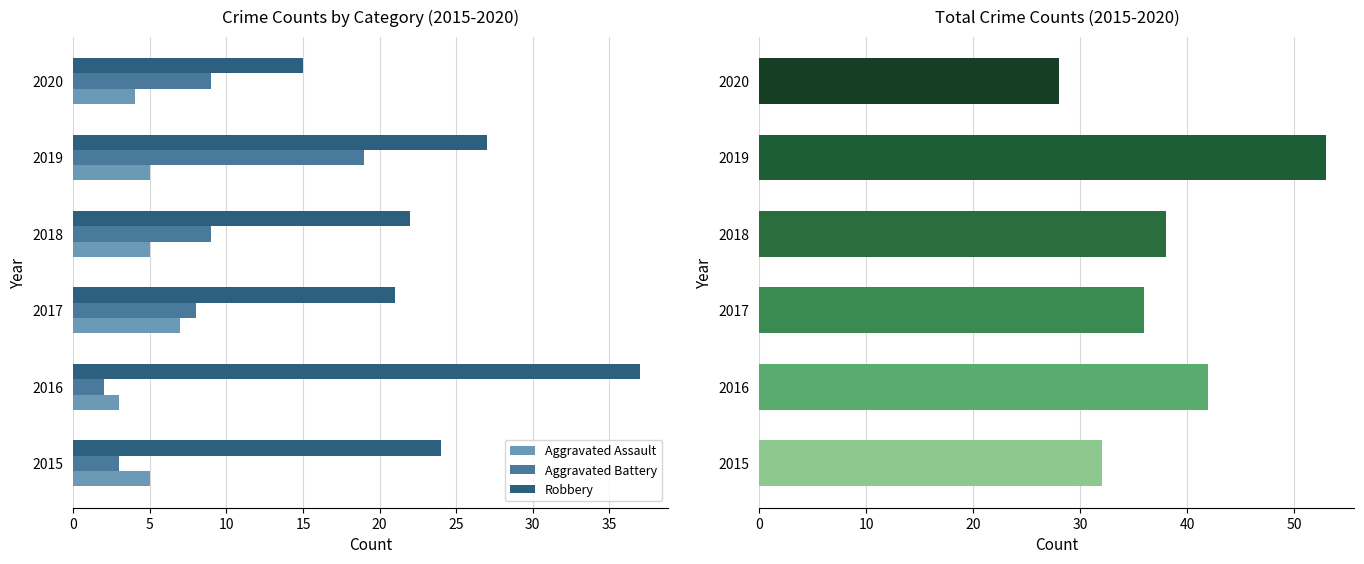

What is the value of the Aggravated Assault bar at the 1st from the left?

5